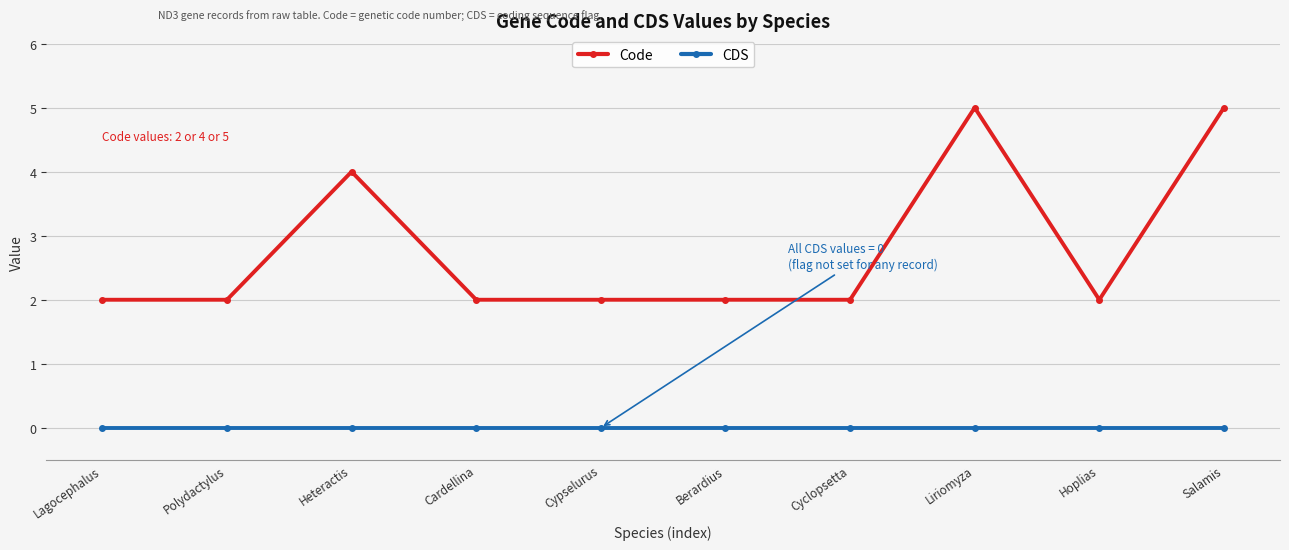

What are all the series names shown in the legend?

Code, CDS